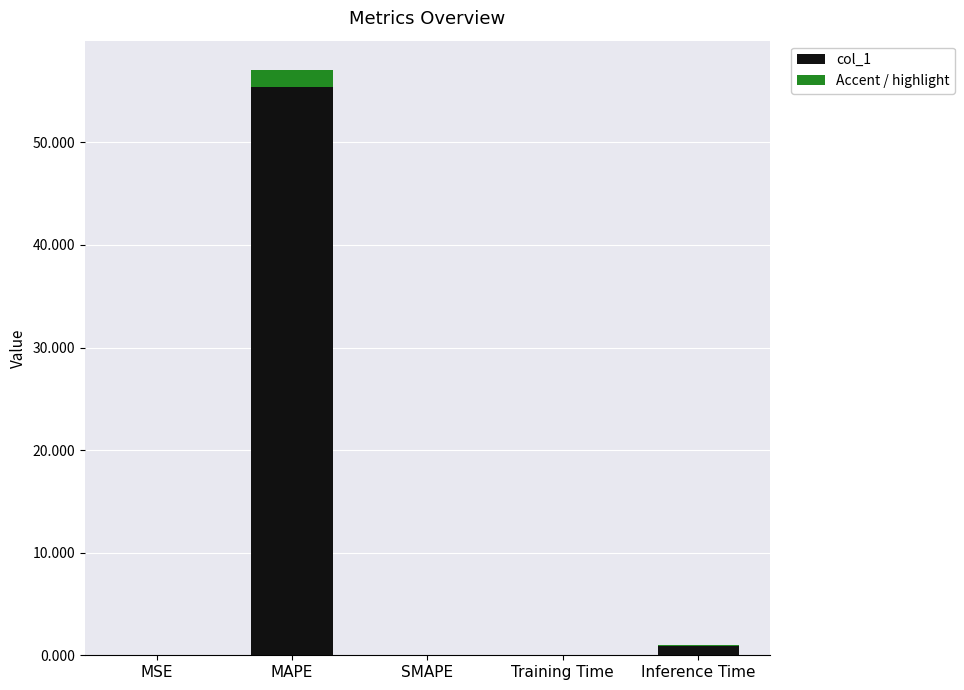

Are the bars horizontal?

No